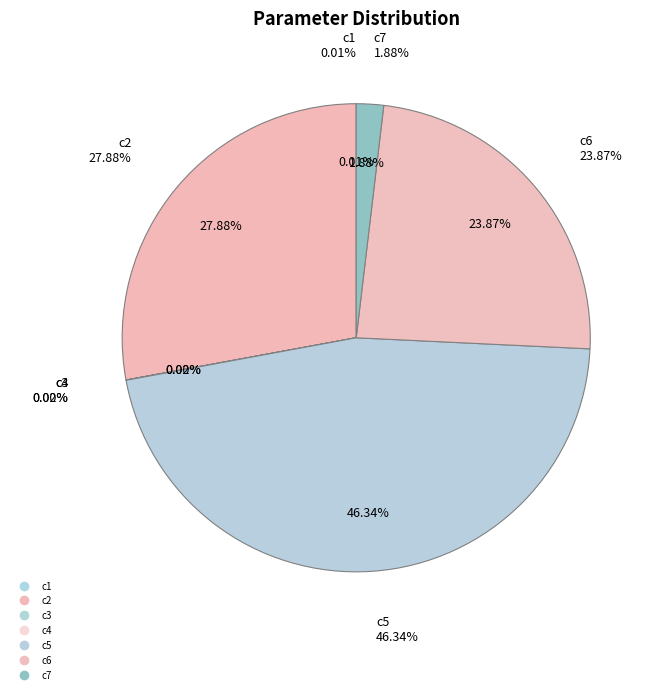

To the nearest percent, what is the difference between the c7 and c5 slice percentages?

44%